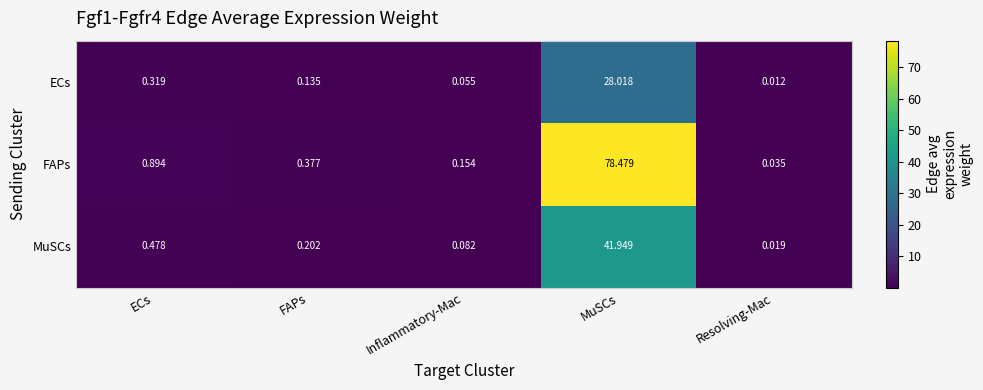

Which series has the widest spread of values?

FAPs